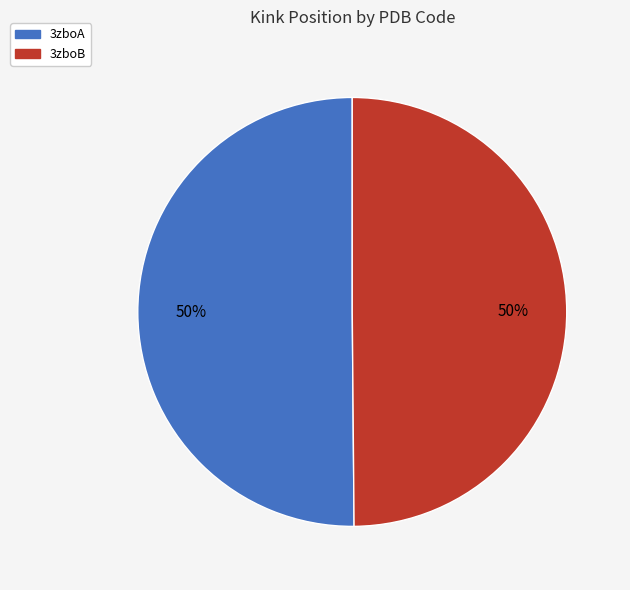

Approximately how many times larger is the value at 3zboA compared to 3zboB?

1.0